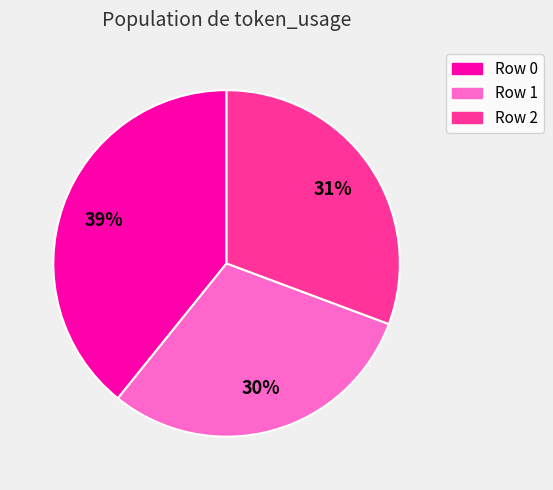

Is there a majority slice in this chart?

No